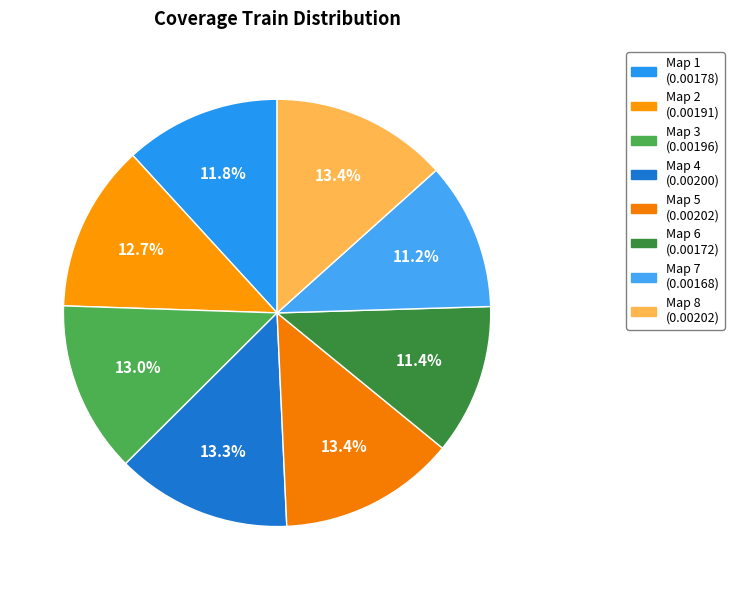

To the nearest percent, what portion does Map 2 represent?

13%